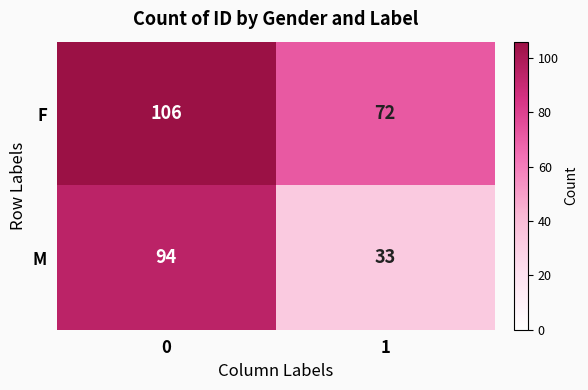

Which series has the widest spread of values?

M